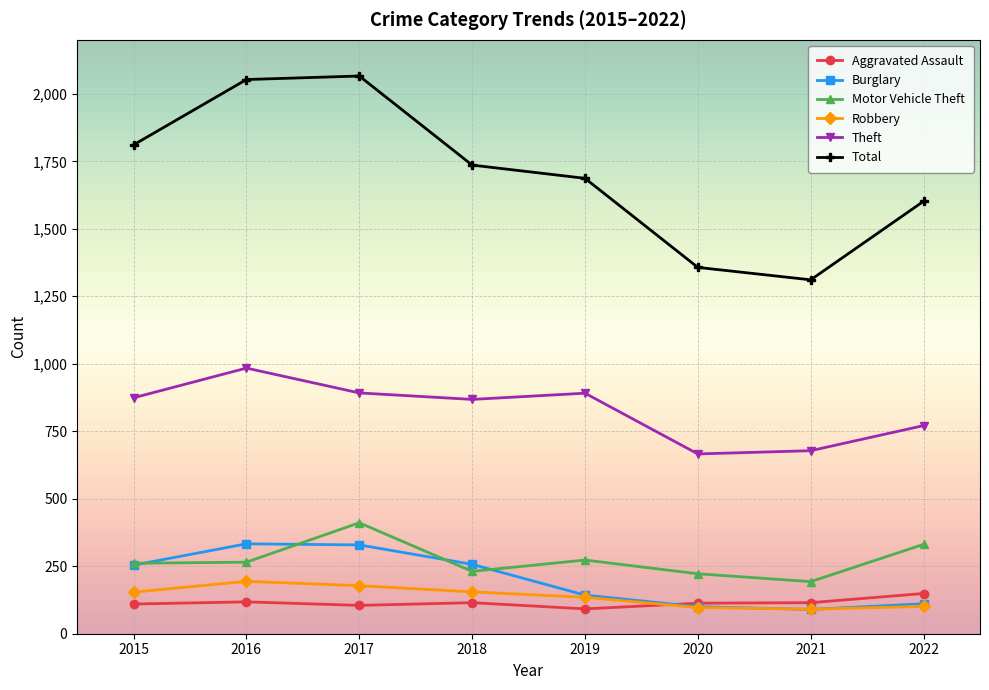

Is the value of Aggravated Assault at 2016 greater than the value of Motor Vehicle Theft at 2021?

No